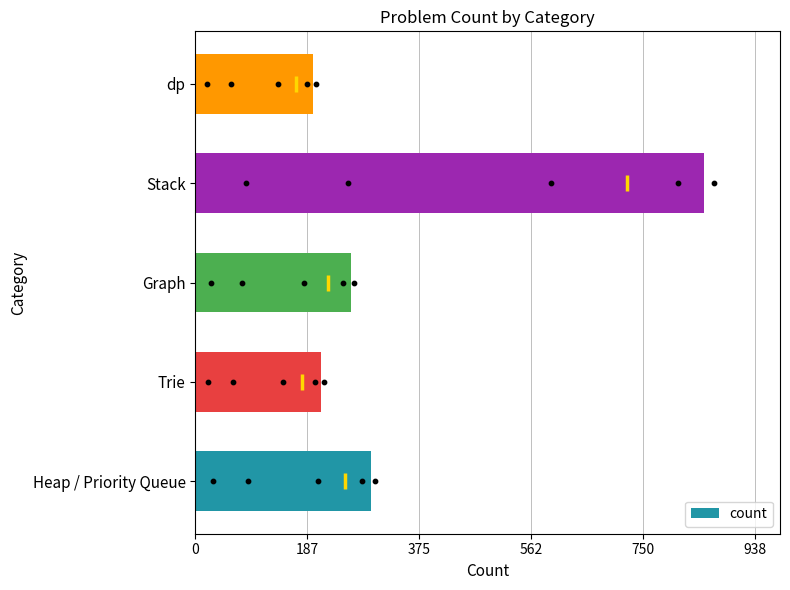

Where is count nearest to the value 525?

Heap / Priority Queue